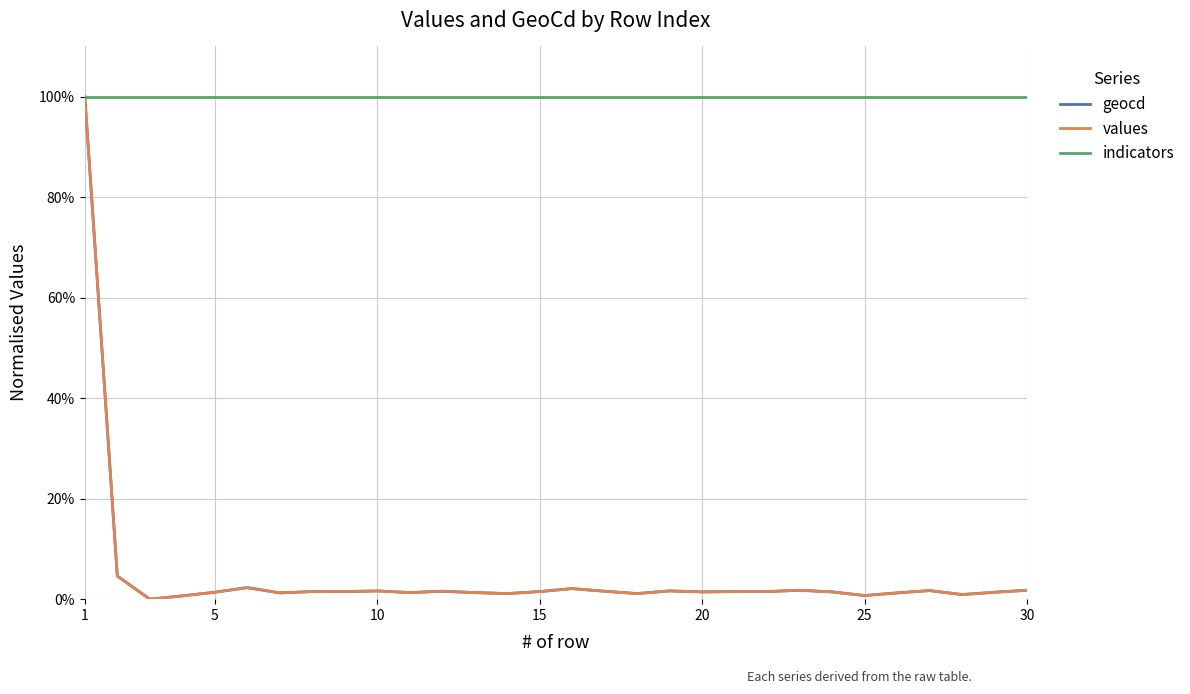

At which category is the sum across all series the highest?

1